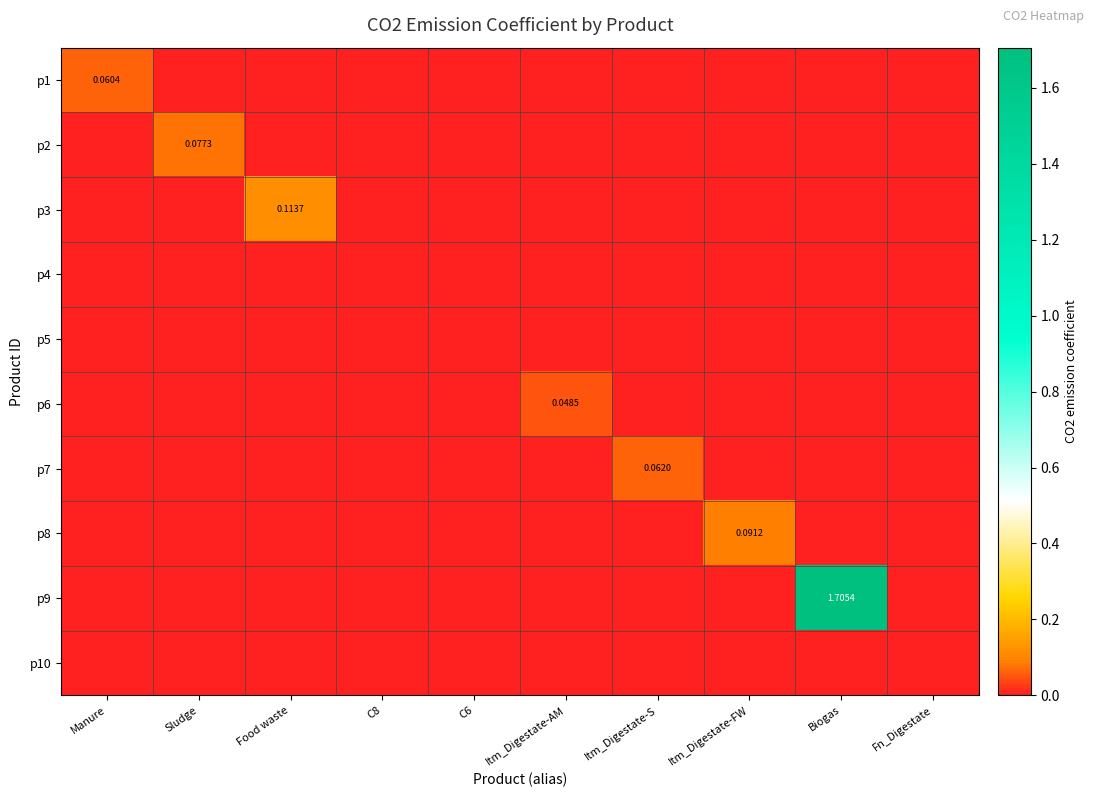

How many series are shown in this chart?

10